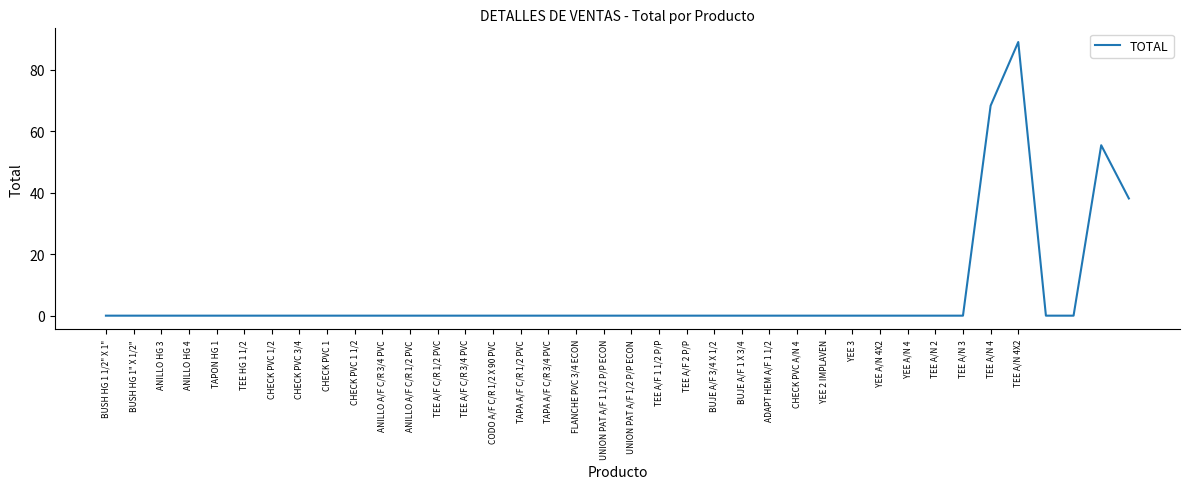

How many series are shown in this chart?

1